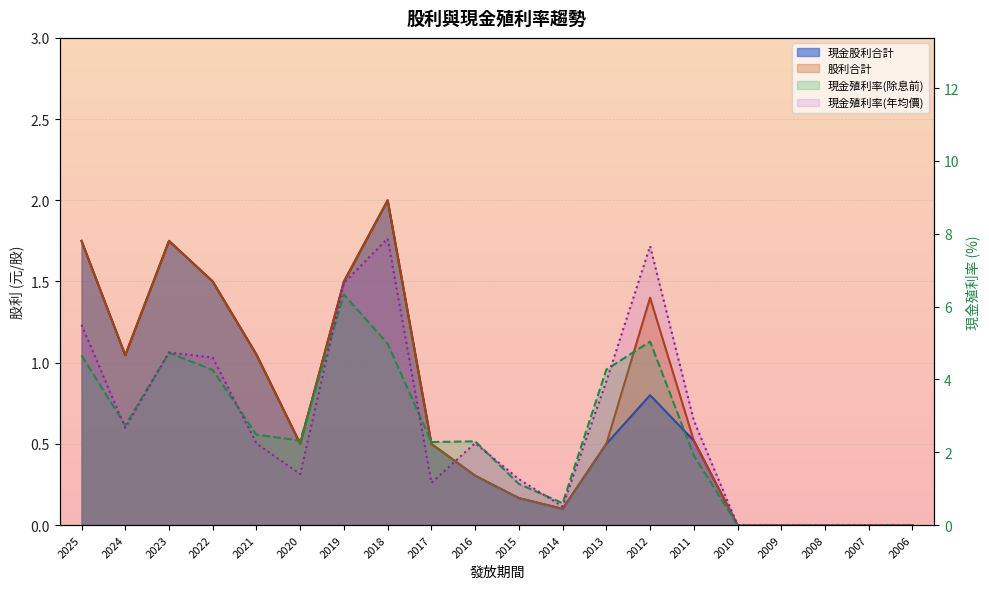

Reading left to right, transcribe all the data shown in this chart.

現金股利合計: 1.8	1.0	1.8	1.5	1.1	0.5	1.5	2.0	0.5	0.3	0.2	0.1	0.5	0.8	0.5	0.0	0.0	0.0	0.0	0.0
股利合計: 1.8	1.0	1.8	1.5	1.1	0.5	1.5	2.0	0.5	0.3	0.2	0.1	0.5	1.4	0.5	0.0	0.0	0.0	0.0	0.0
現金殖利率(除息前): 4.7	2.7	4.7	4.3	2.5	2.3	6.3	5.0	2.3	2.3	1.1	0.6	4.3	5.0	1.9	0.0	0.0	0.0	0.0	0.0
現金殖利率(年均價): 5.5	2.7	4.7	4.6	2.2	1.4	6.7	7.9	1.2	2.2	1.3	0.5	4.0	7.7	2.9	0.0	0.0	0.0	0.0	0.0